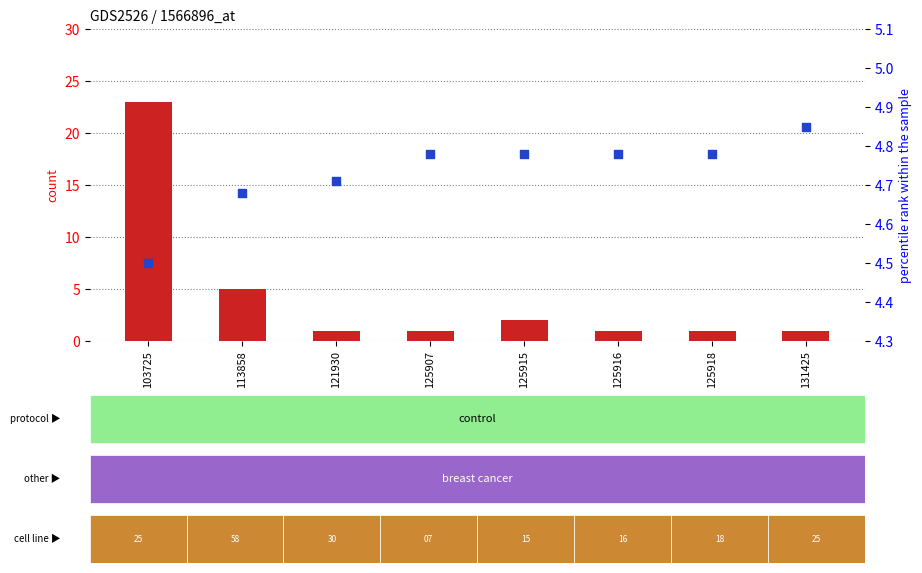

Which series contains the highest Y value?

count